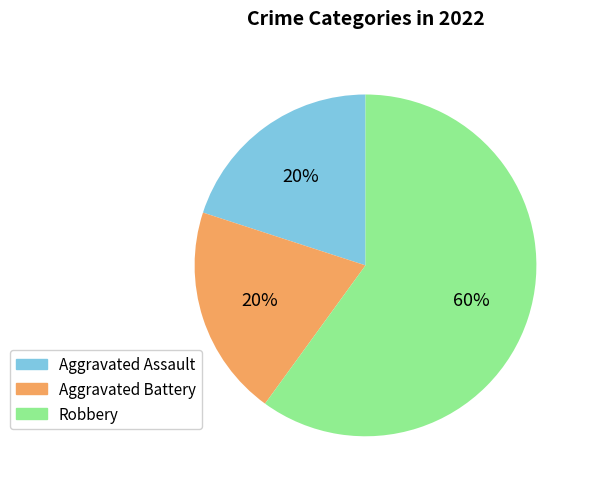

Is it true that Aggravated Battery is 28% of the pie?

False